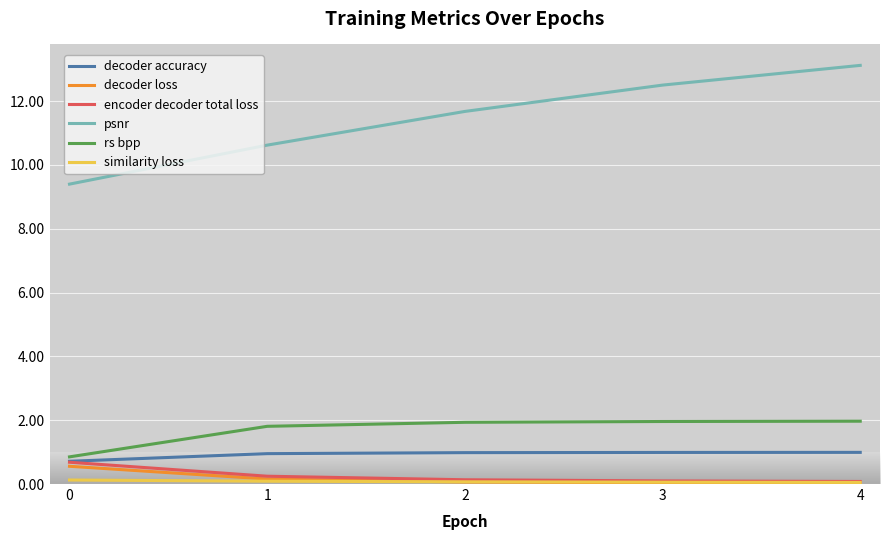

How many lines are shown in the chart?

6